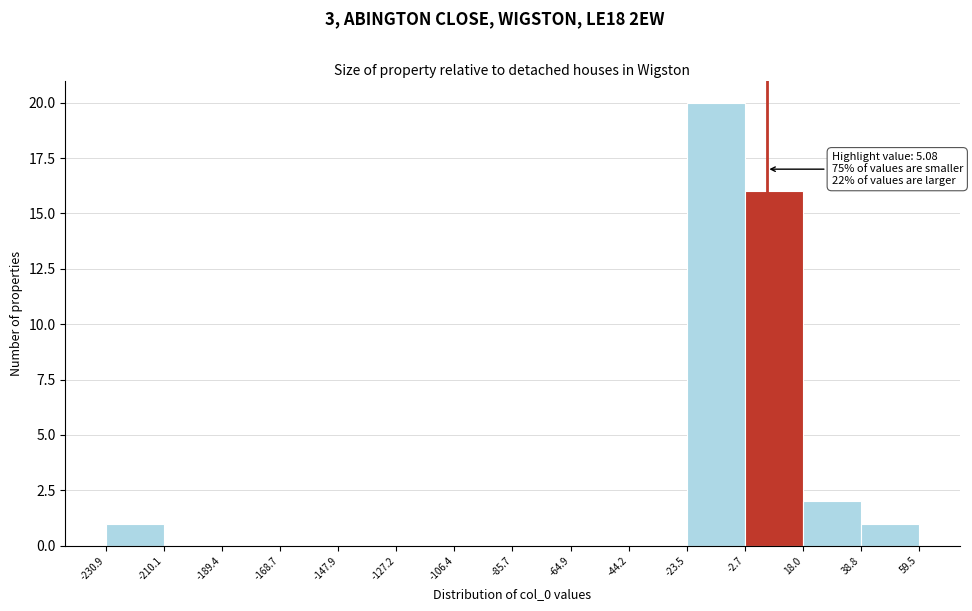

Over which range of the x-axis is the bar tallest?

-23.5 to -2.7